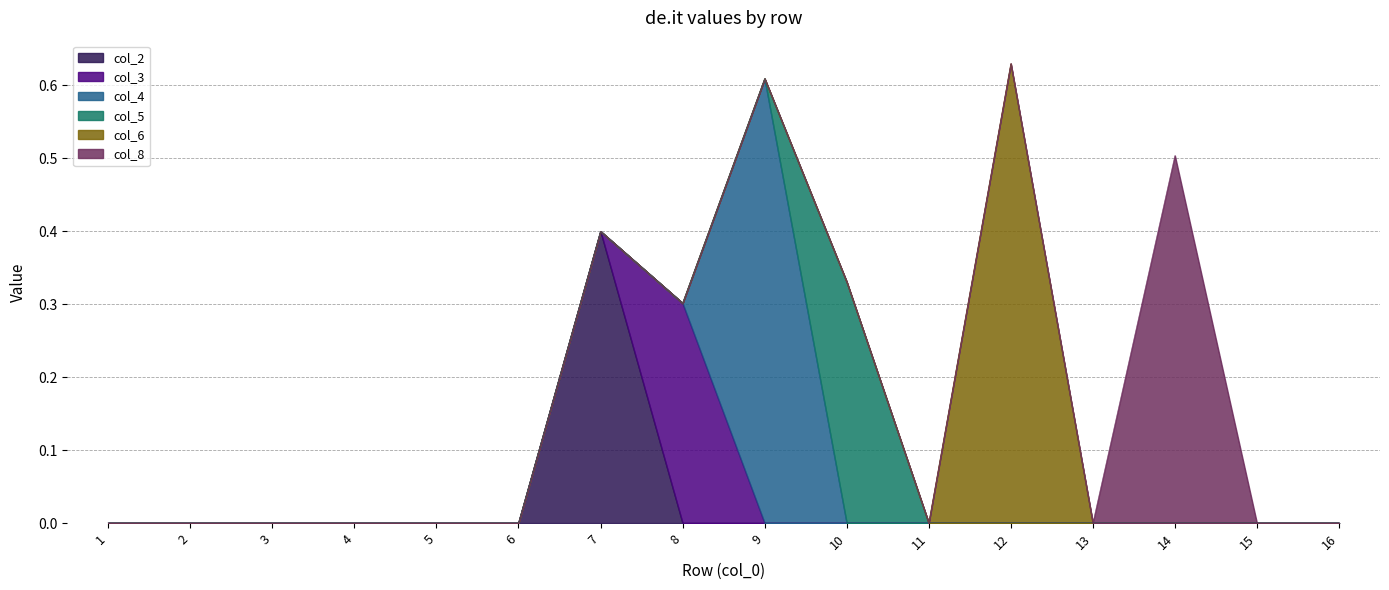

True or false: col_6 and col_5 cross at least once.

False